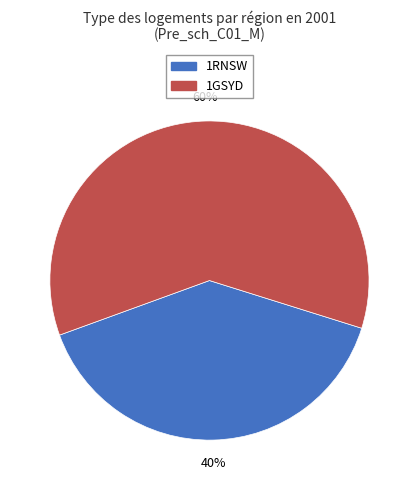

Does any single category account for the majority?

Yes